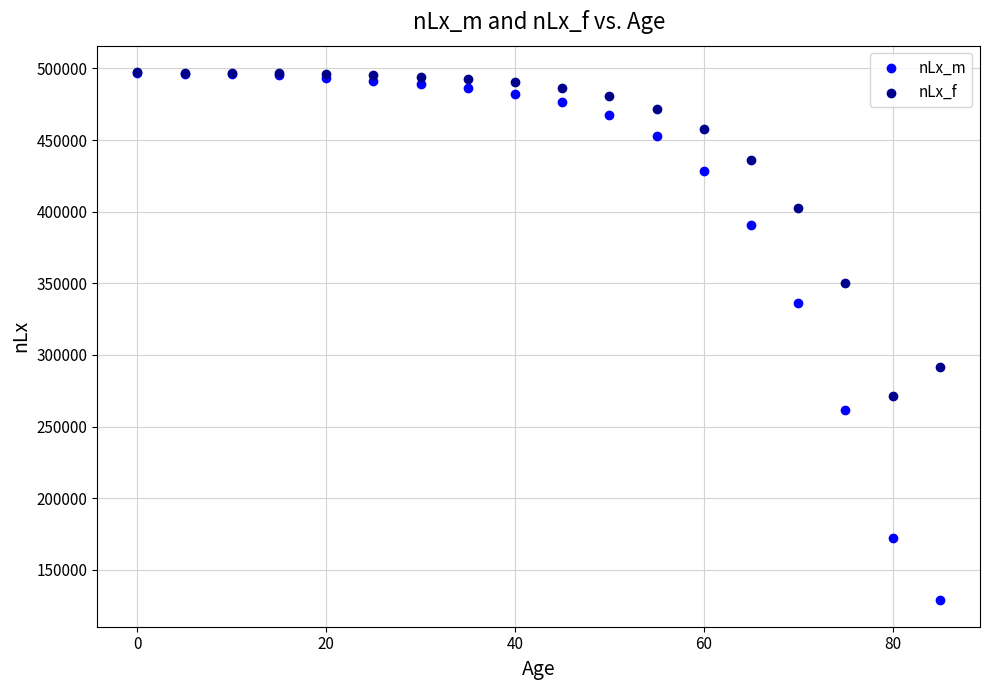

Which series has the widest spread of Y values?

nLx_m